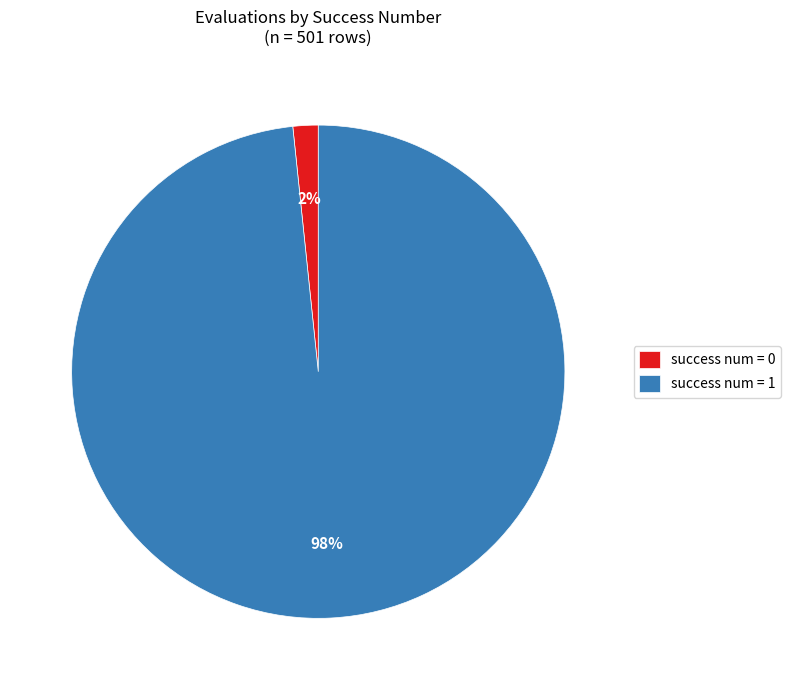

Do success num = 0 and success num = 1 together represent more than half of the pie?

Yes